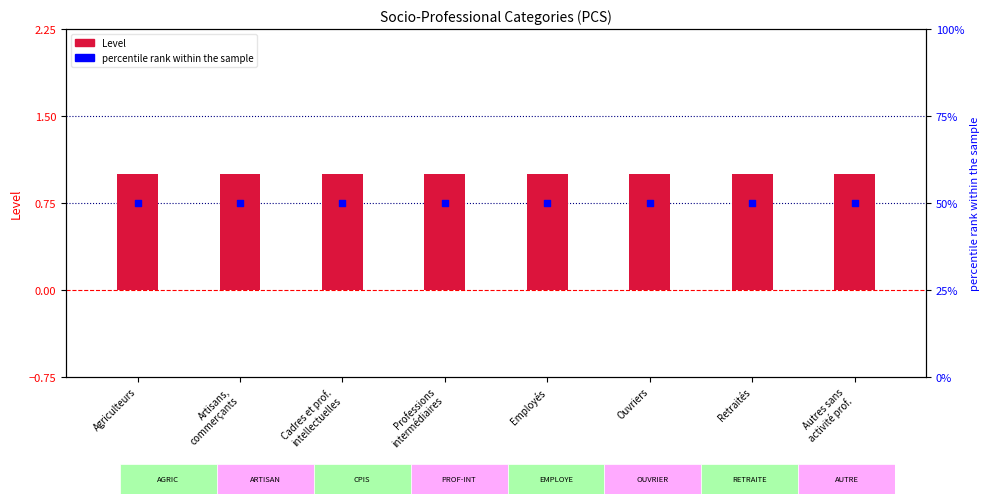

Which series contains the lowest Y value?

Level